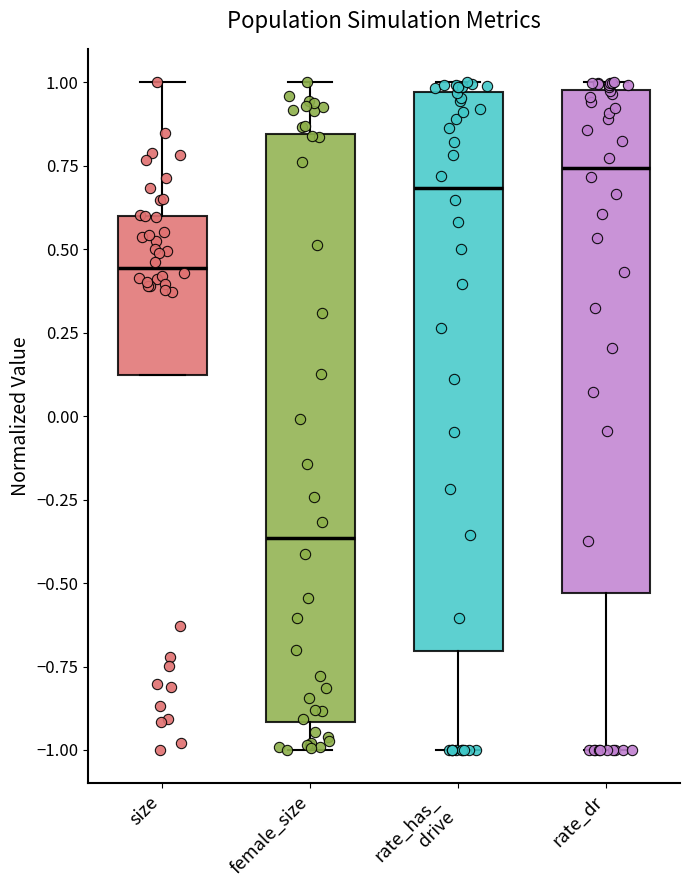

Which box's median line is the lowest?

female_size